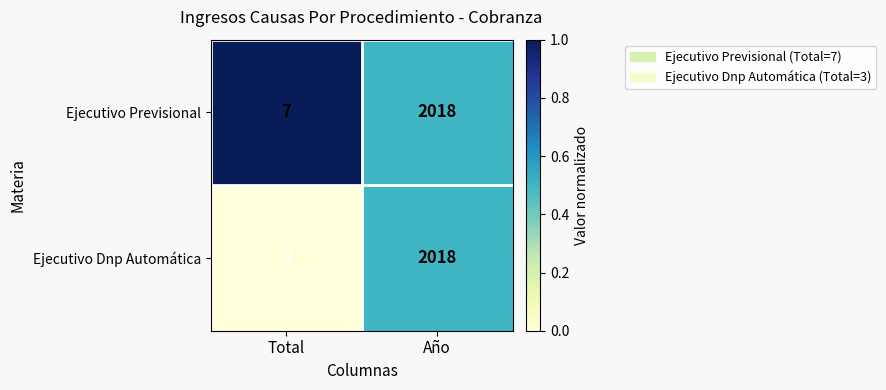

Which series changed the most between Total and Año?

Ejecutivo Dnp Automática